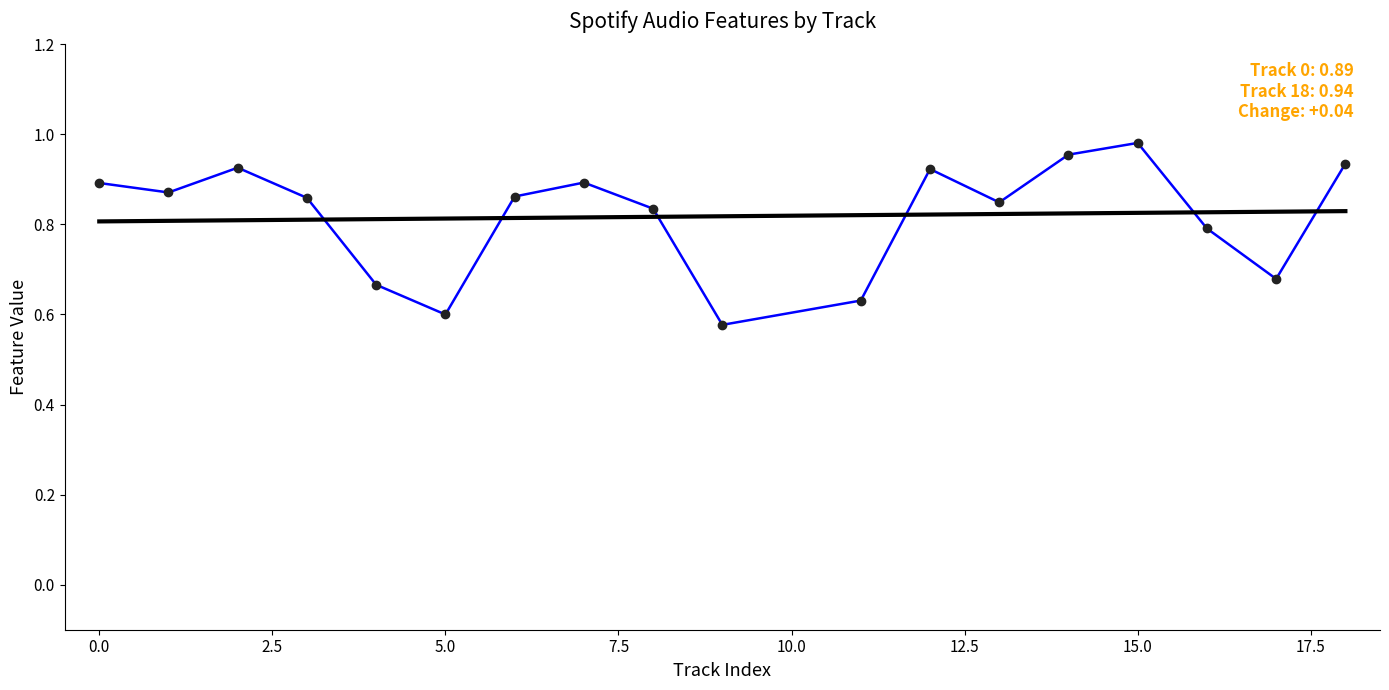

Does the chart have visible grid lines?

No